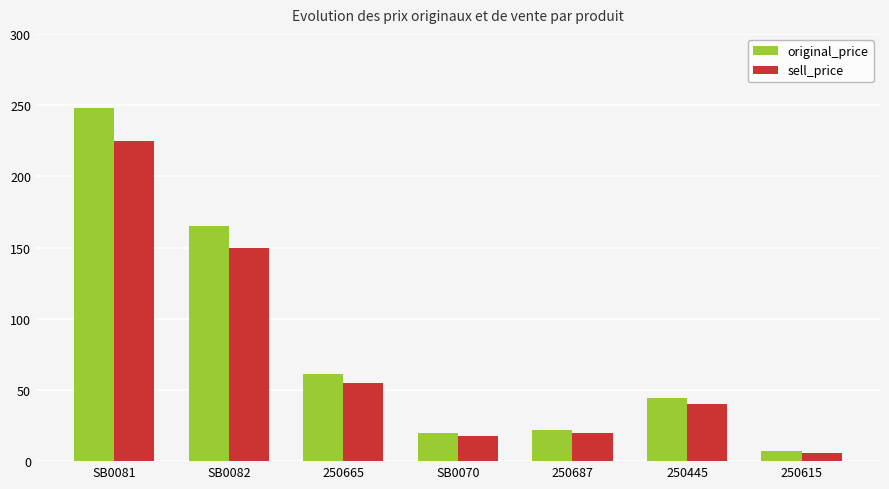

What is the difference between the highest and lowest values at 250665?

6